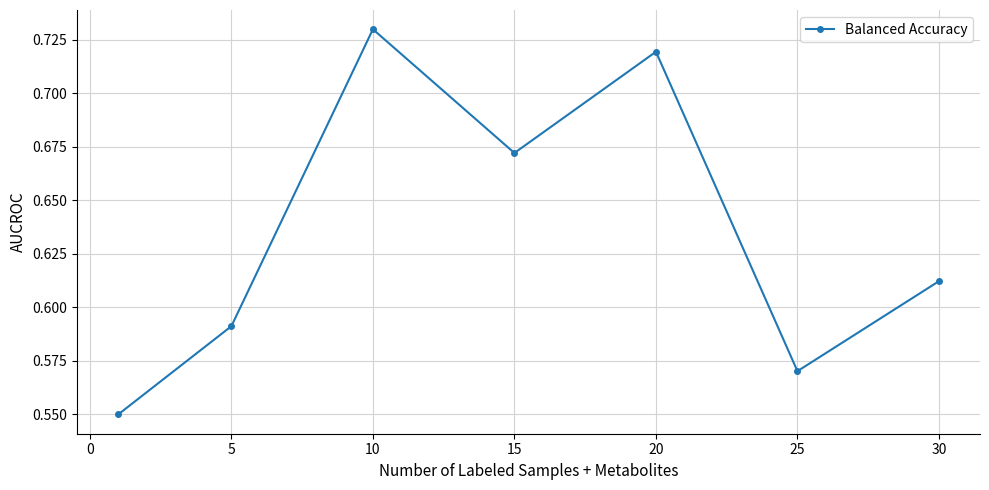

True or false: there are more than 0 points higher than both neighbors.

True